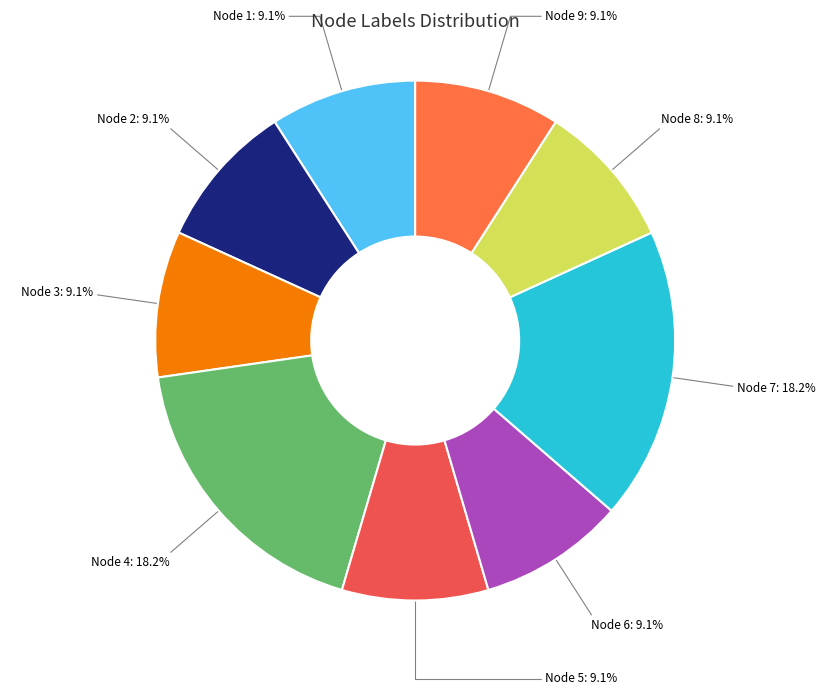

What percentage do Node 3 and Node 8 together represent?

18.2%